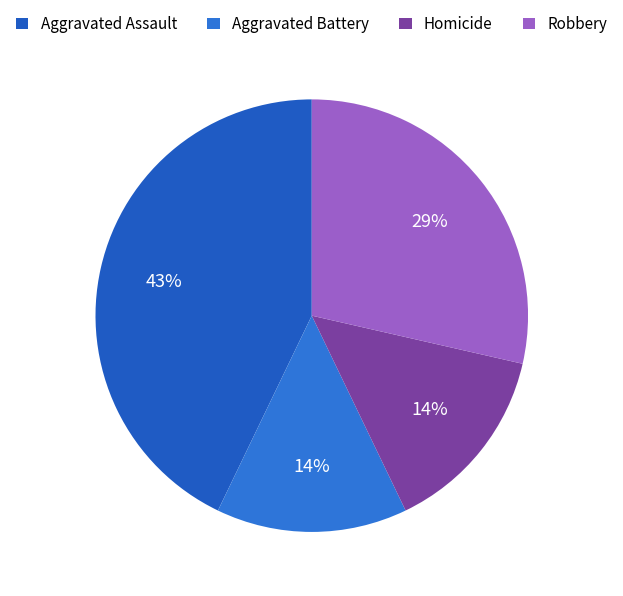

Is it true that Homicide is 14% of the pie?

True